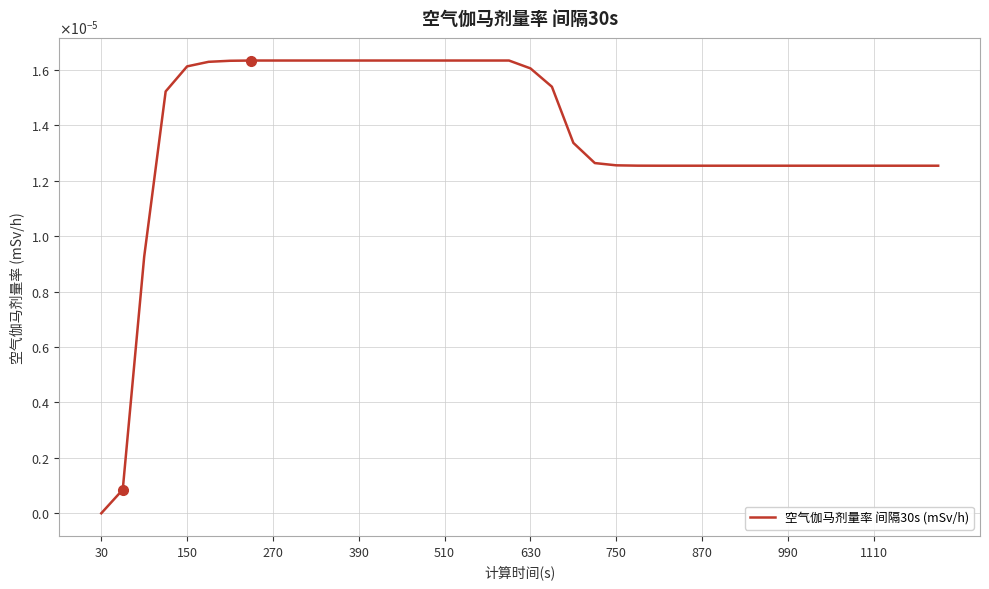

Does the chart display data point markers on the line(s)?

No